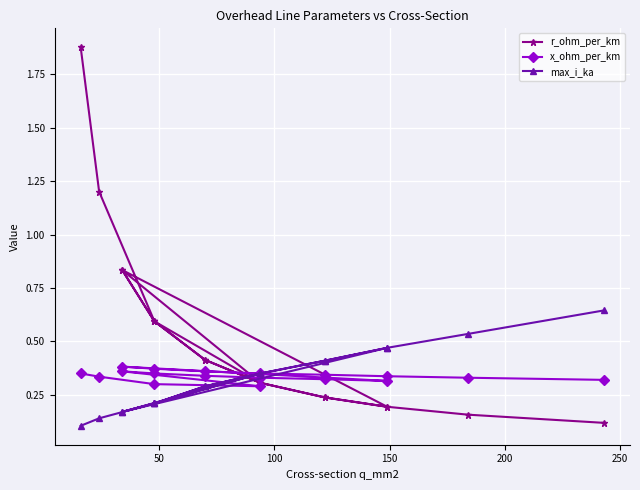

Is this an area chart (filled region under the line)?

No